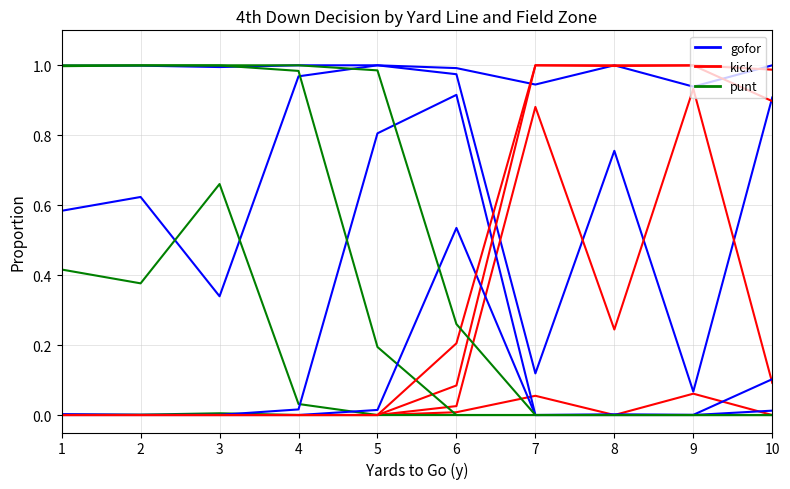

Count the number of categories in the chart.

10